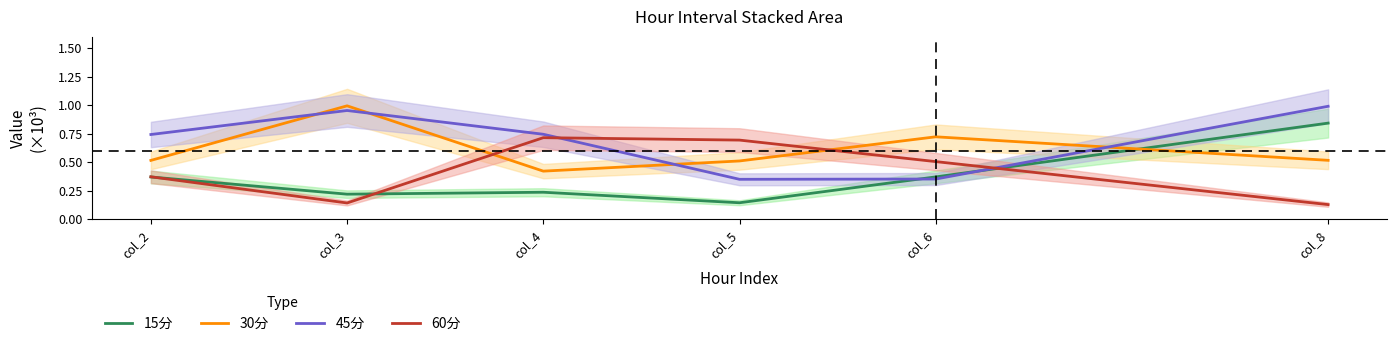

Between which two adjacent categories do 45分 and 15分 first intersect?

col_5 and col_6